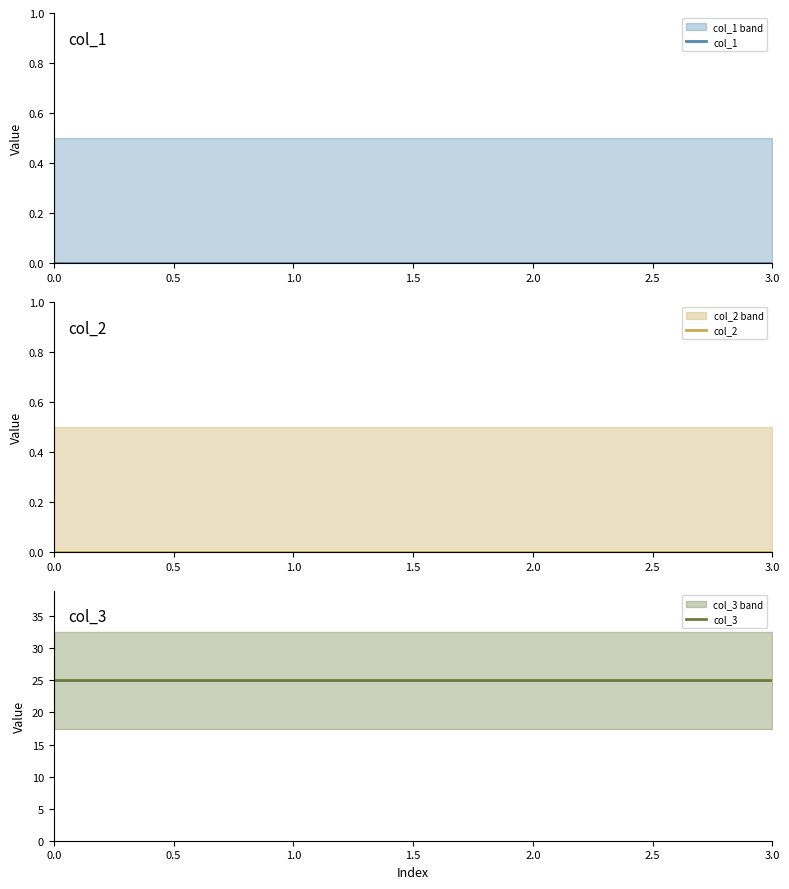

Rank the series by their maximum value, from highest to lowest.

col_3, col_1, col_2